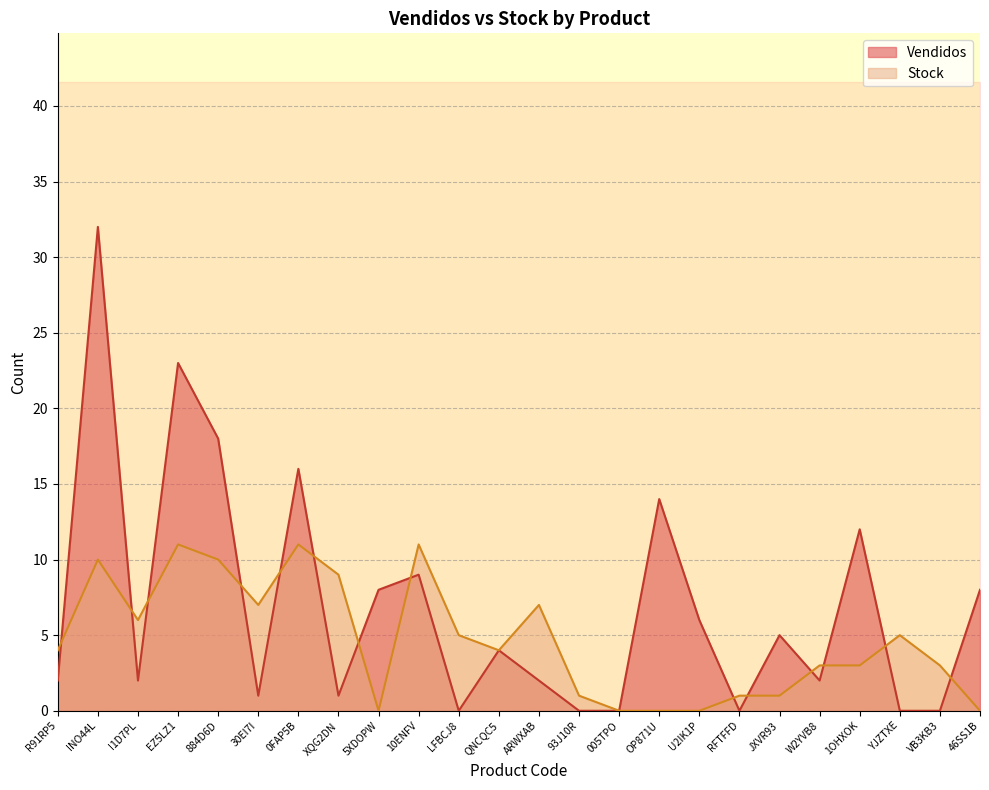

Reading left to right, list all the values displayed in this chart.

Vendidos: 2	32	2	23	18	1	16	1	8	9	0	4	2	0	0	14	6	0	5	2	12	0	0	8
Stock: 4	10	6	11	10	7	11	9	0	11	5	4	7	1	0	0	0	1	1	3	3	5	3	0